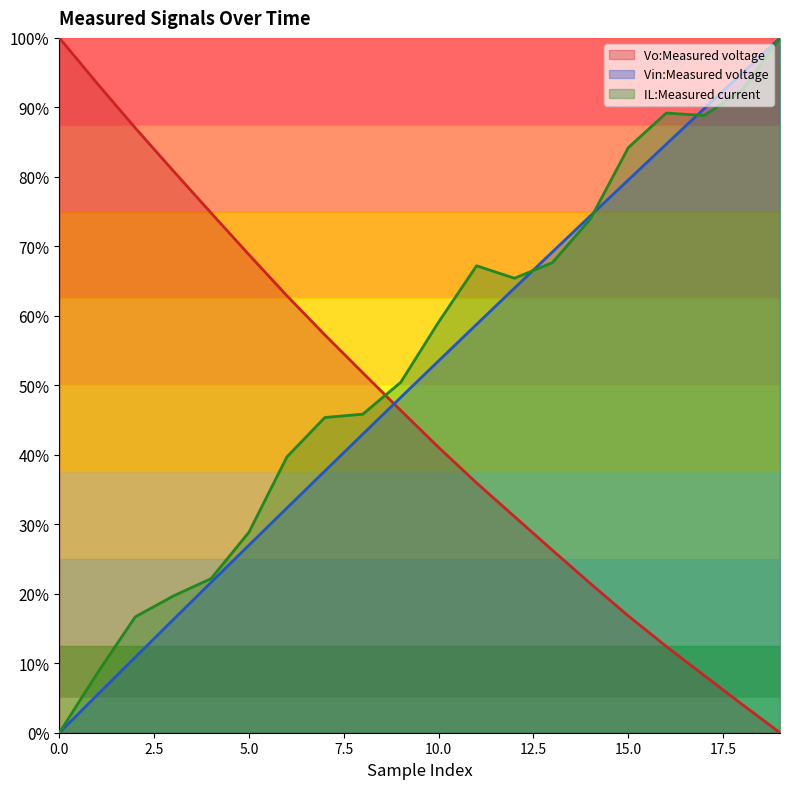

Between which two adjacent categories do Vo:Measured voltage and IL:Measured current first intersect?

8 and 9